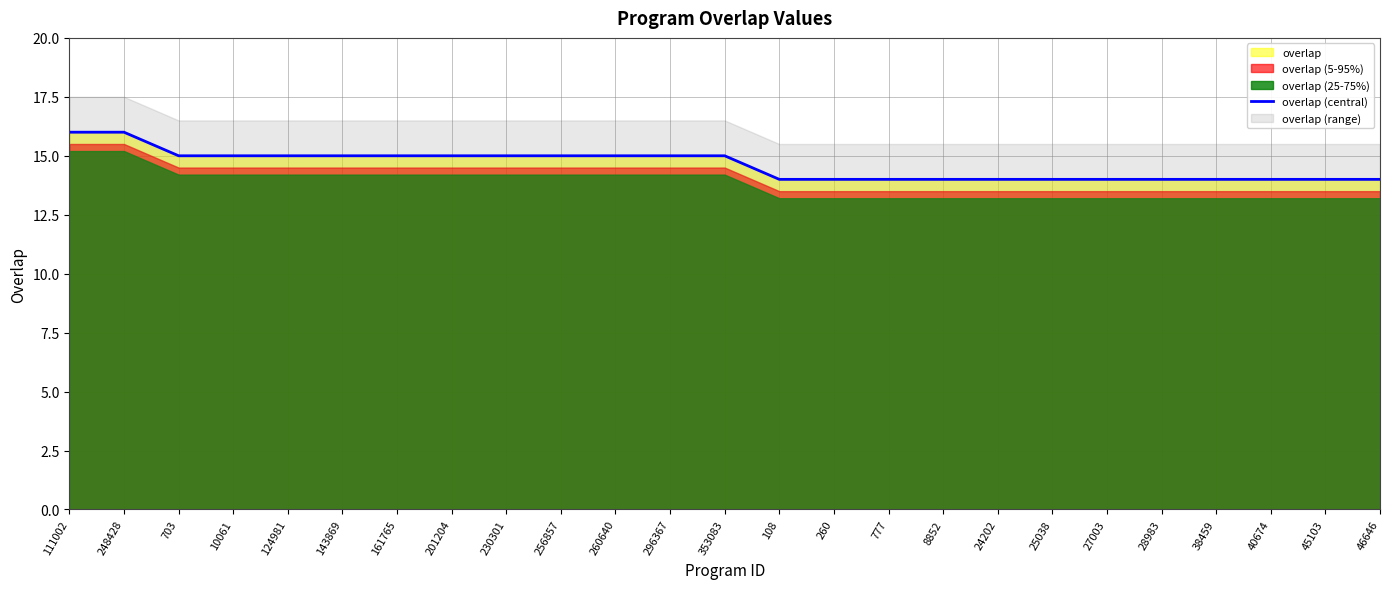

What is the maximum value shown in the chart?

16